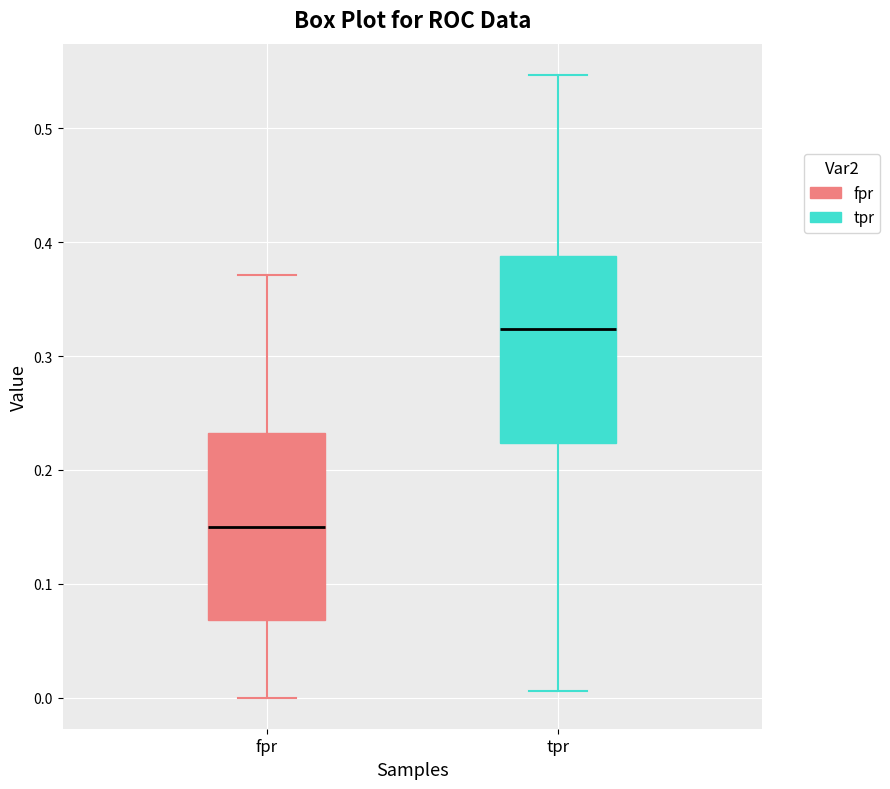

Reading left to right, transcribe this box plot: for each box, give where its median line is, the range the box spans, and where its two whiskers end, as read against the y-axis. The values are not printed on the chart, so give them approximately, as read against the axis.

fpr: median 0.15, box 0.07 to 0.23, whiskers 0.00 to 0.37
tpr: median 0.32, box 0.22 to 0.39, whiskers 0.01 to 0.55